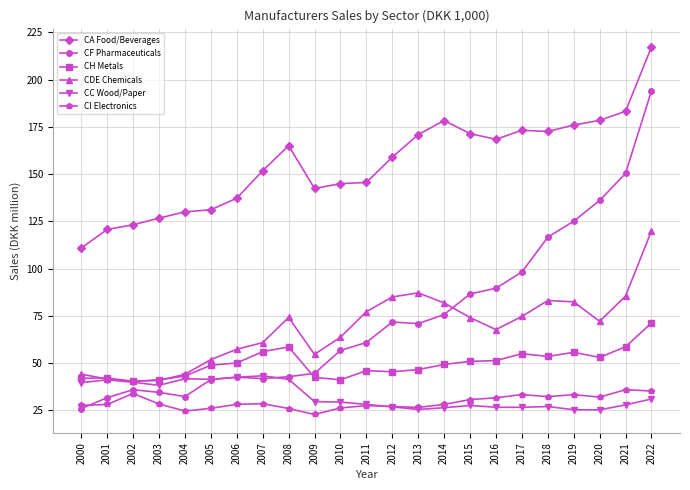

How many lines are shown in the chart?

6